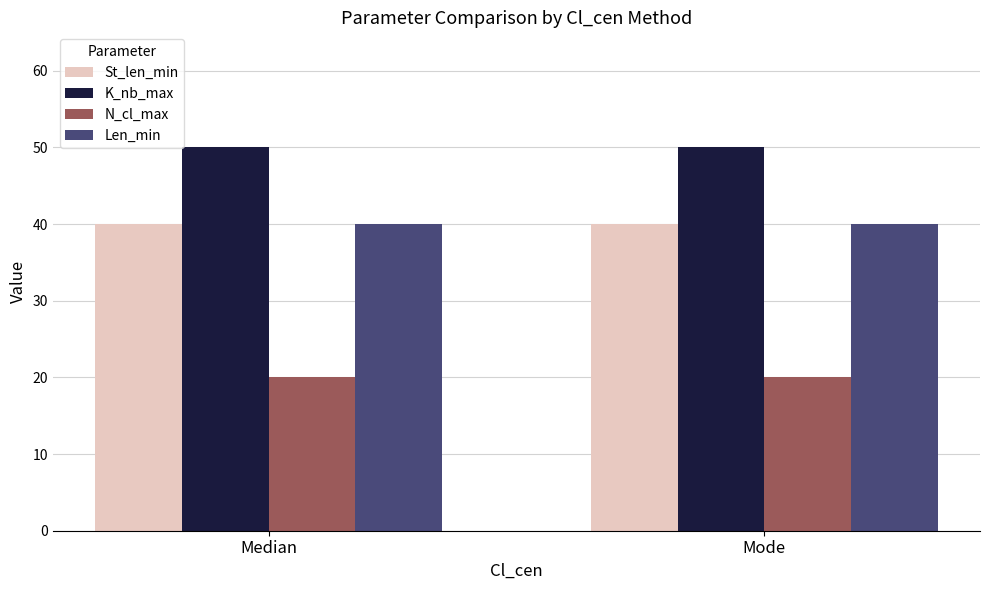

Read the St_len_min value at Median.

40